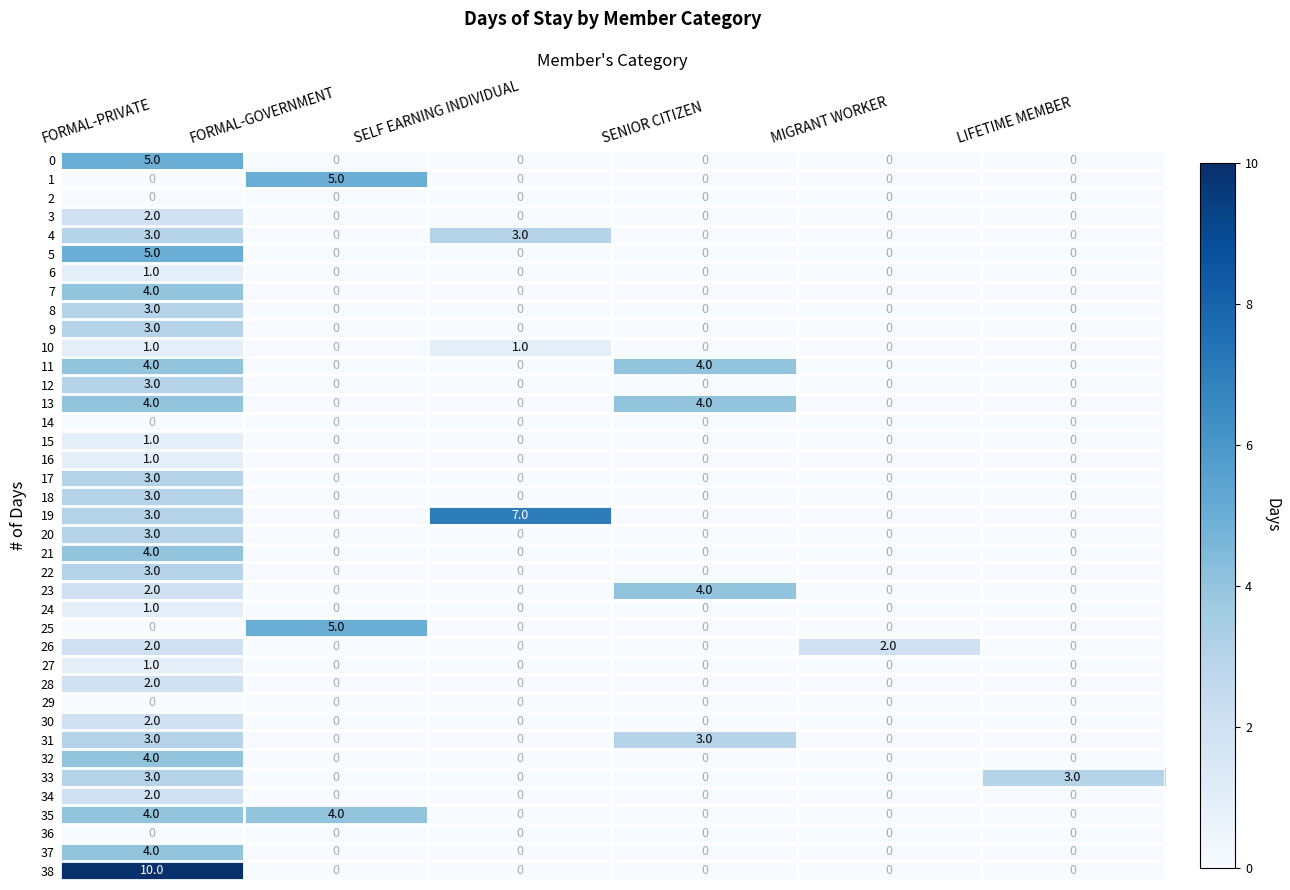

What is the highest value of the 17 series?

3